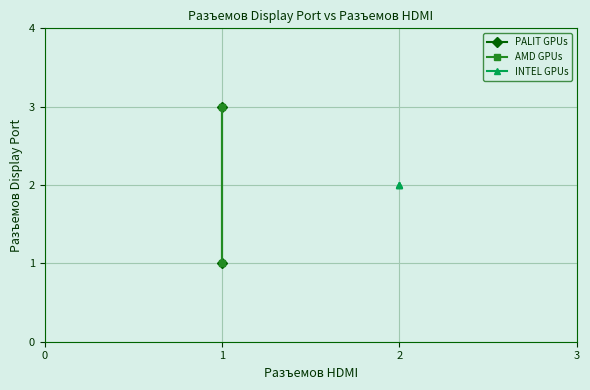

How many points are lower than both their immediate neighbors (excluding endpoints)?

1